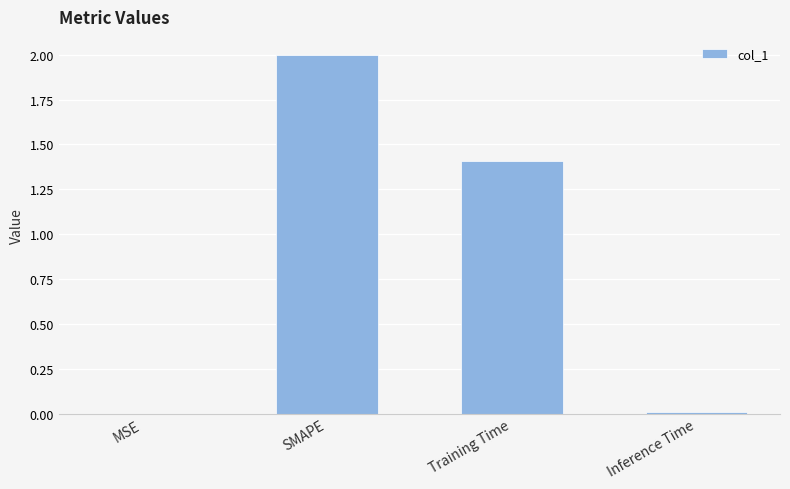

How many series are shown in this chart?

1